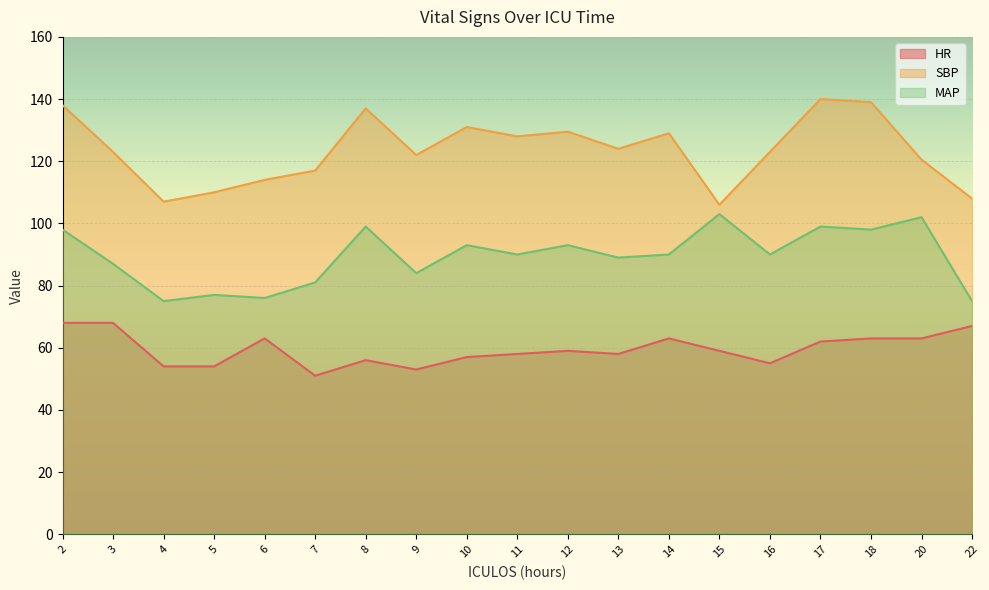

At which category does SBP reach its first local peak?

8